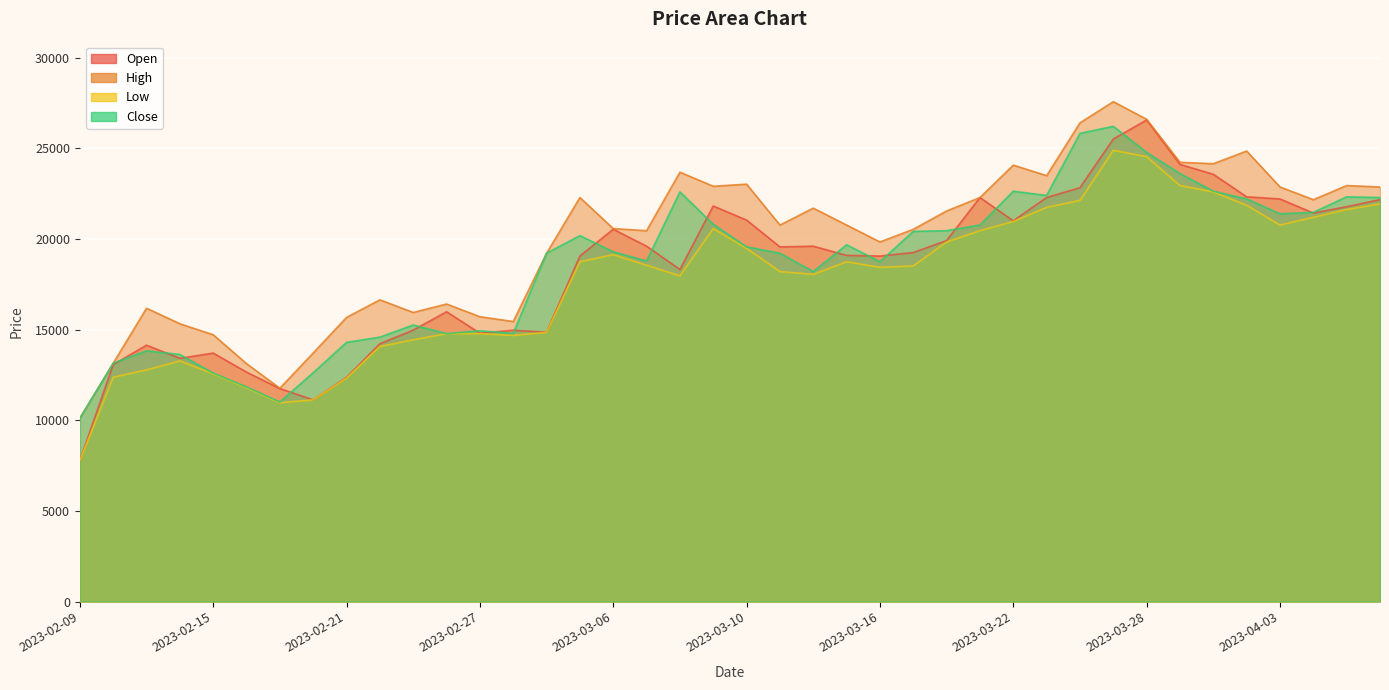

Which series has the widest spread of values?

Open